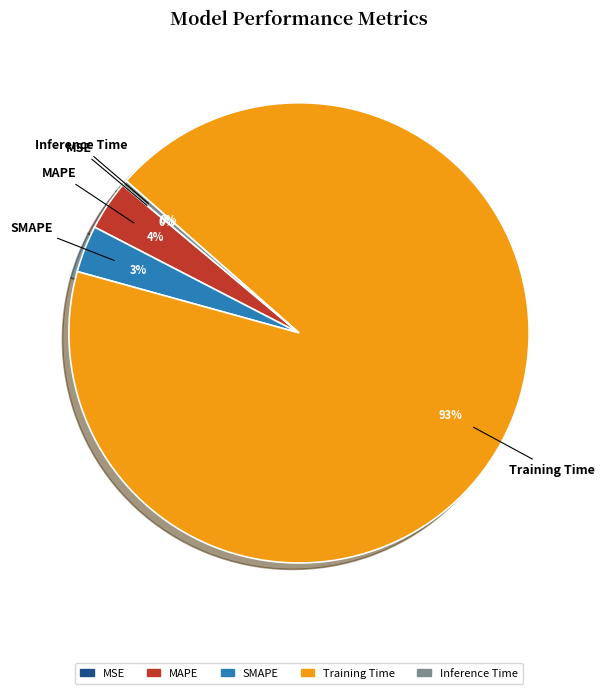

Which category has the biggest portion of the pie?

Training Time